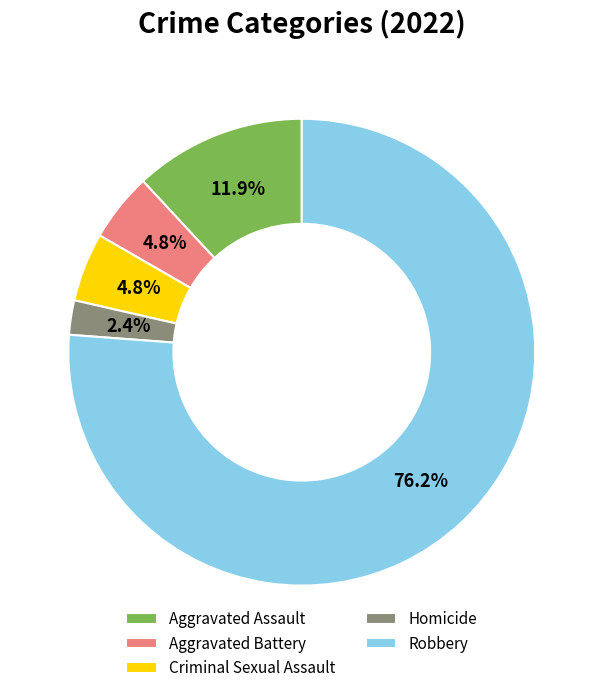

How much of the chart is everything except Criminal Sexual Assault?

95.2%